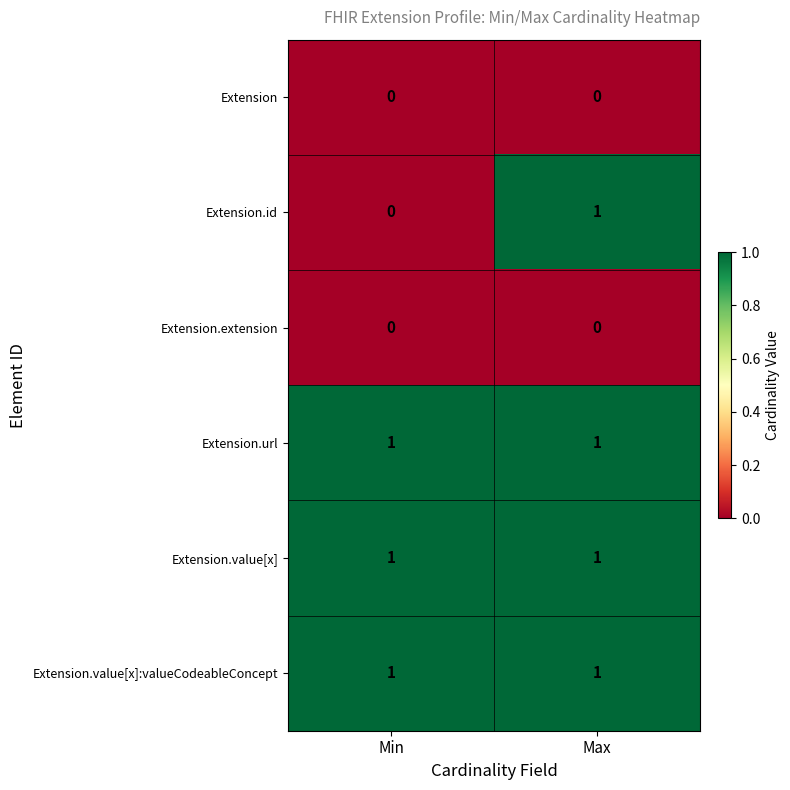

What is the total value across all series at Min?

3